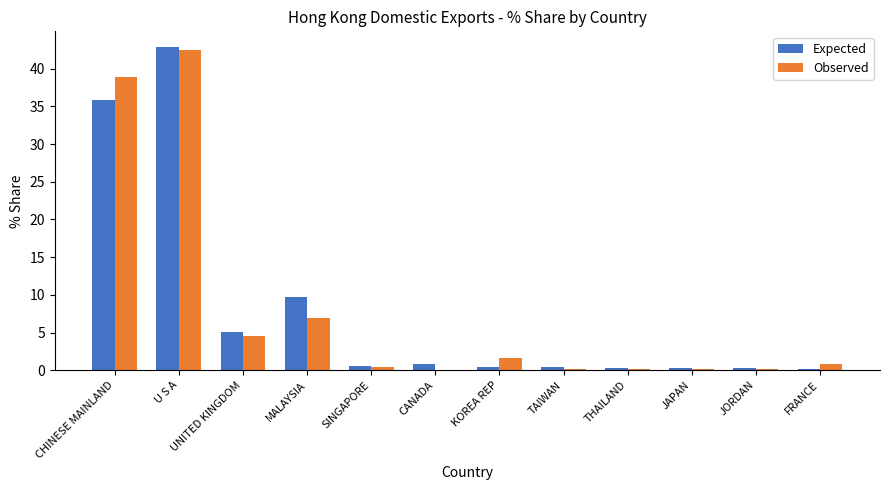

What is the average value of the Observed series?

8.0